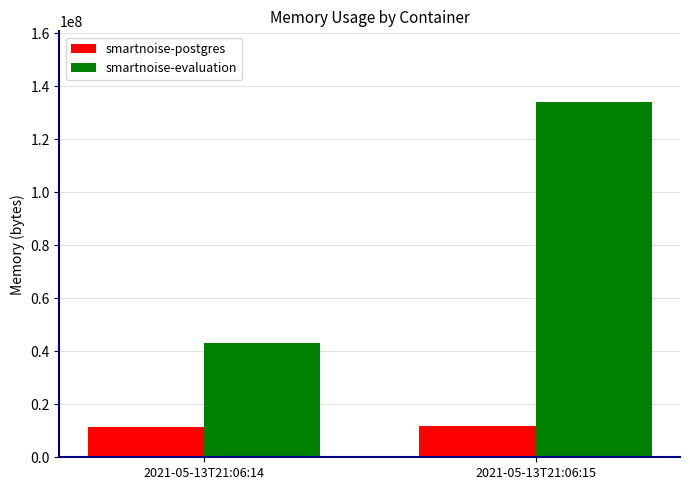

What is the greatest value displayed?

134012928